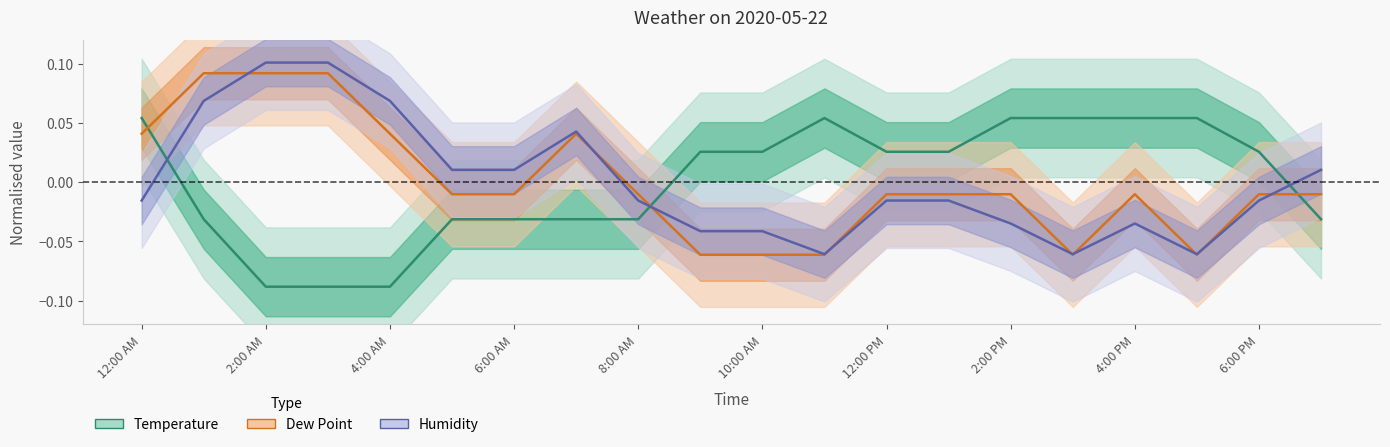

True or false: Temperature and Dew Point intersect in this chart.

True